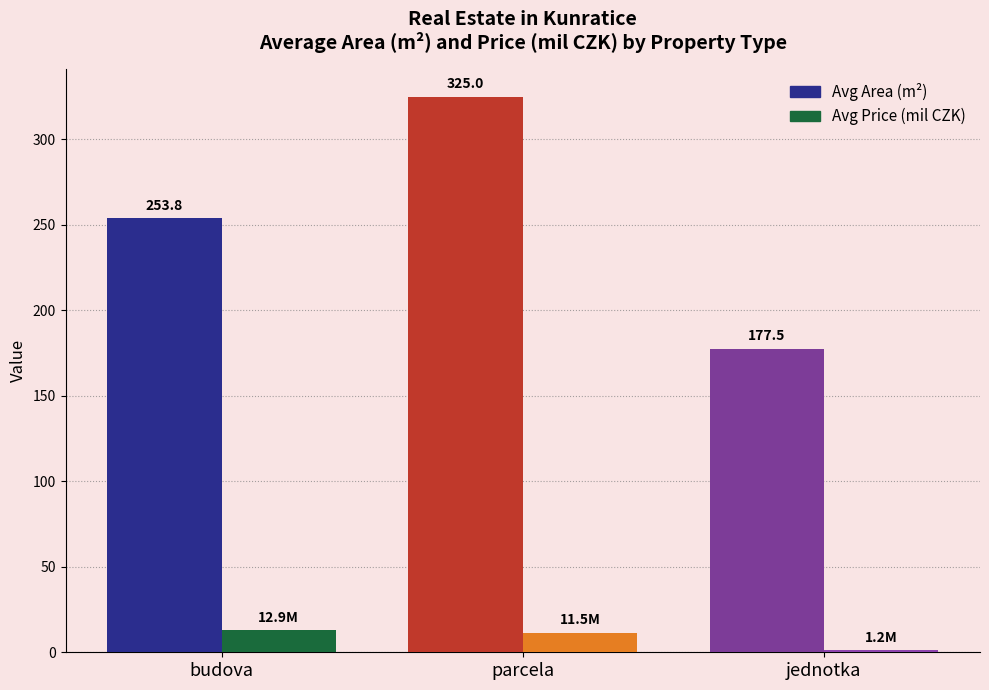

Which label corresponds to the largest value in the chart?

parcela